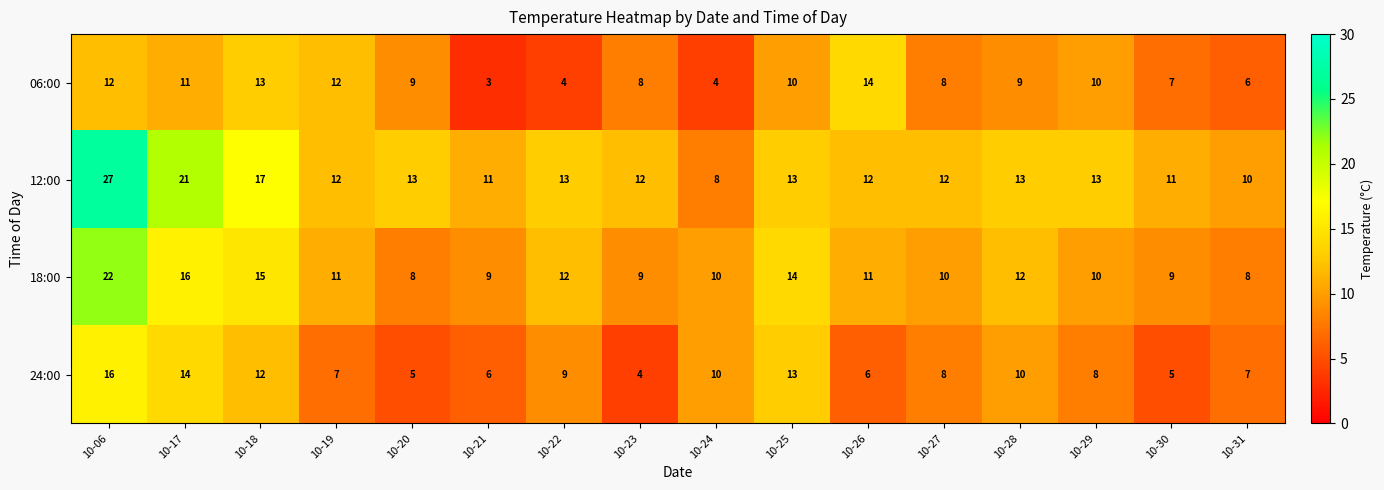

At which category is the sum across all series the highest?

10-06